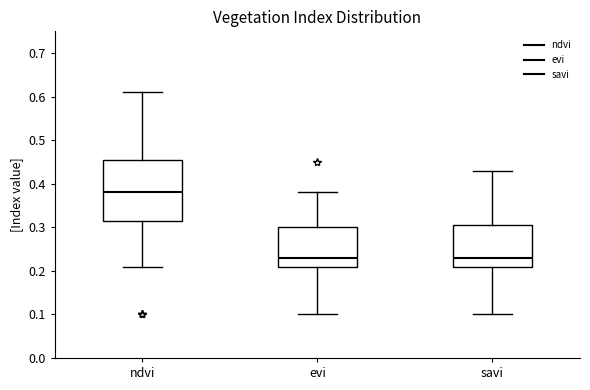

Where is the lower edge of the box for evi on the y-axis? The values are not printed on the chart, so give them approximately, as read against the axis.

0.21